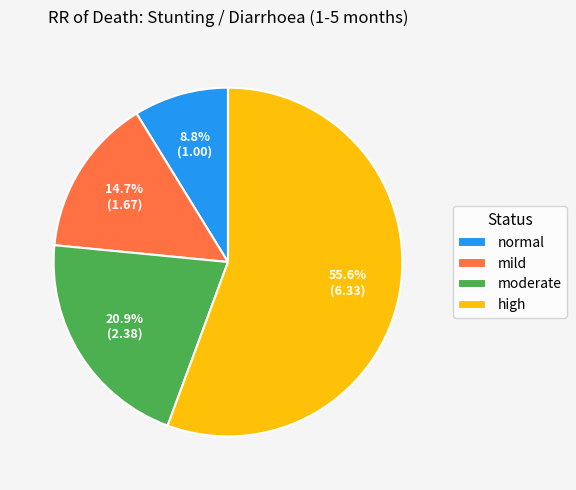

To the nearest percent, what is the difference between the largest and smallest slice percentages?

47%